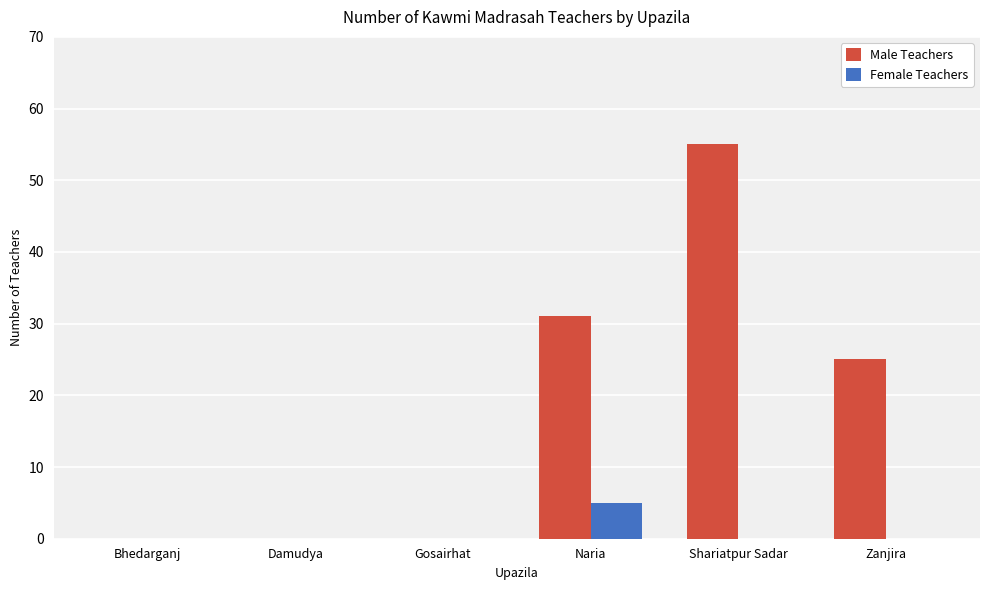

What is the sum of the Female Teachers values at Naria and Gosairhat?

5